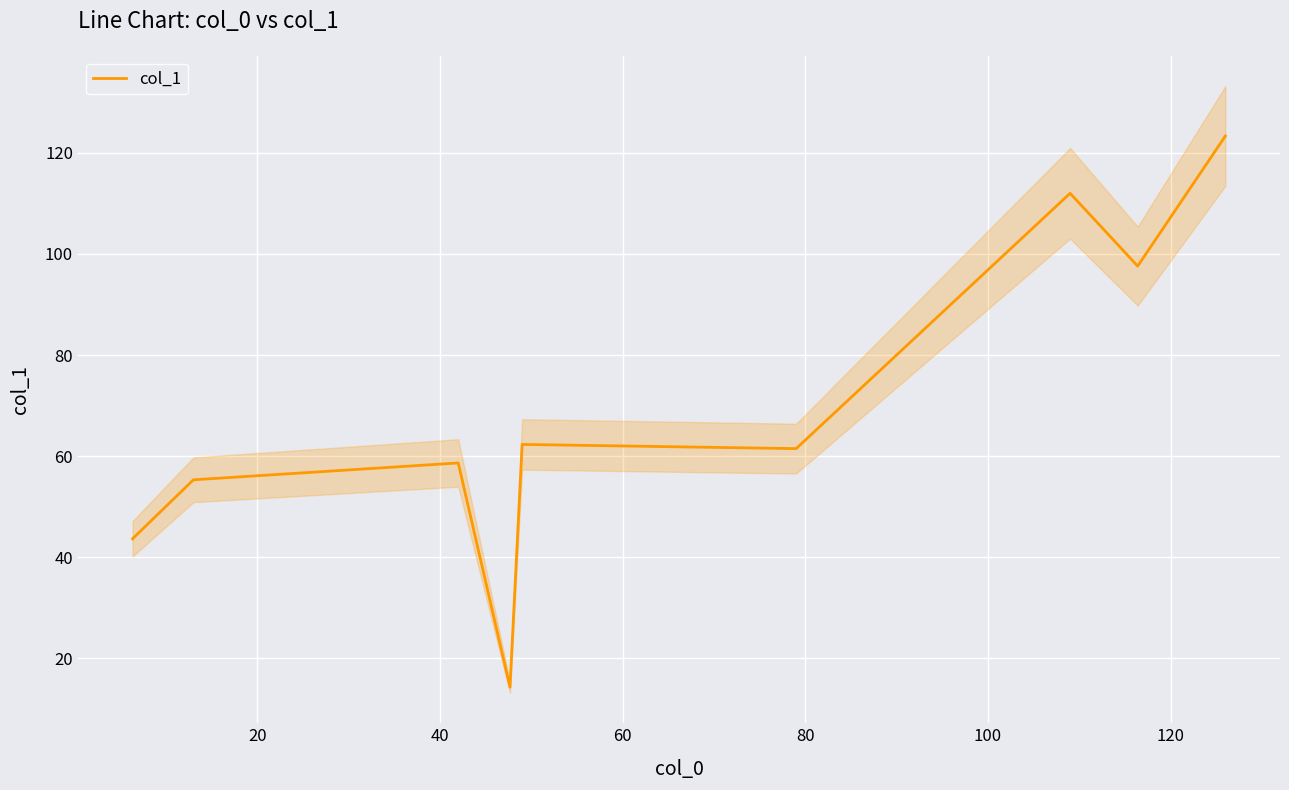

What is the highest value of the col_1 series?

123.3